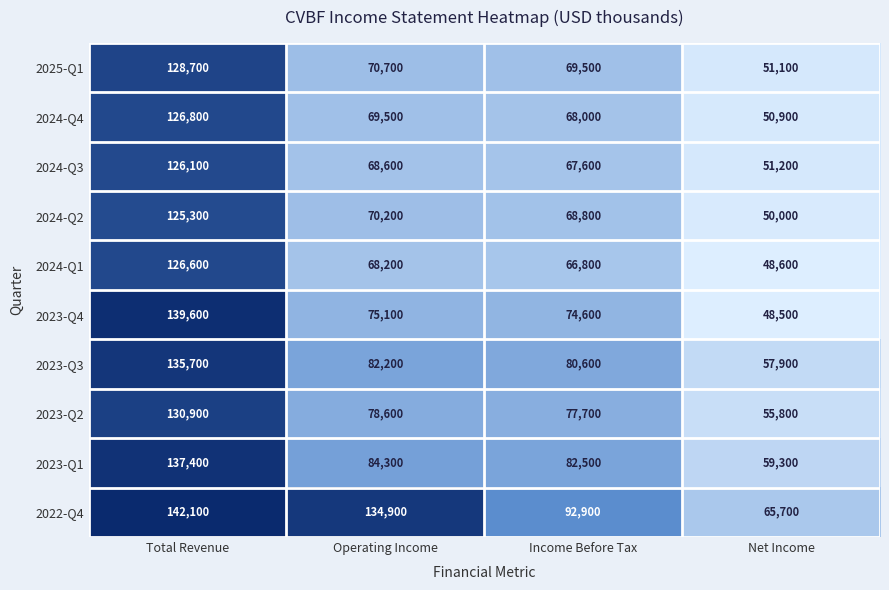

At which category does the chart reach its peak across all series?

Total Revenue